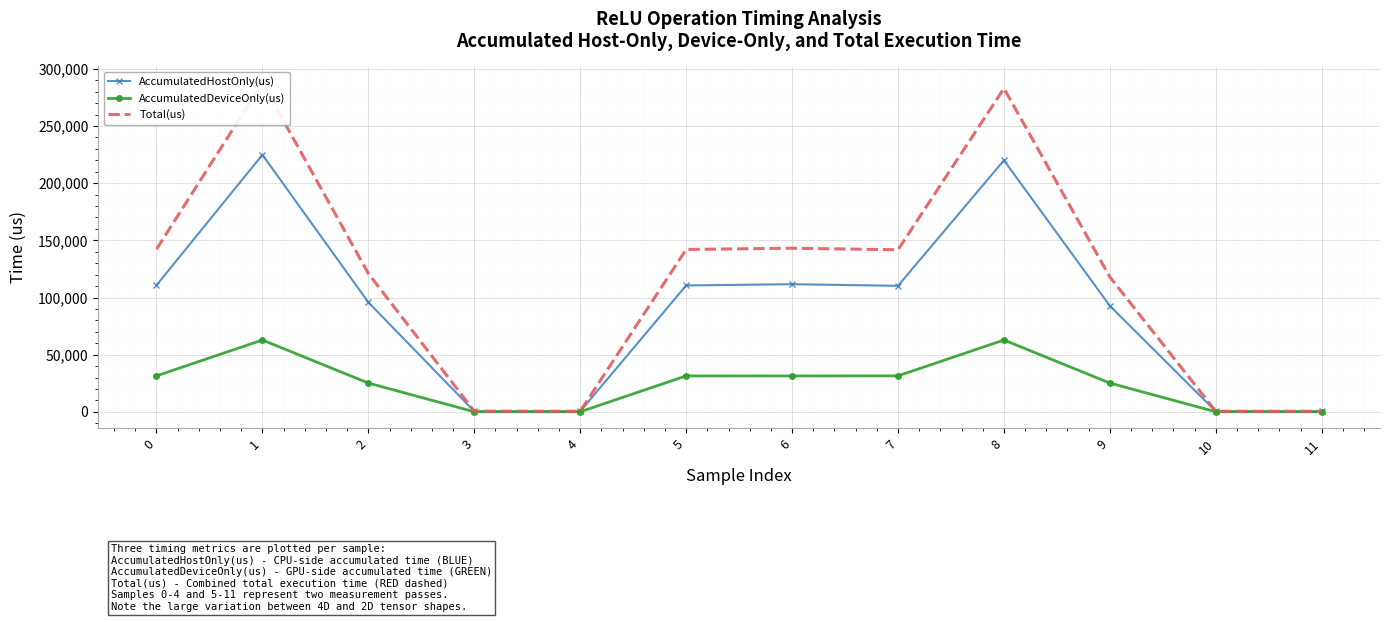

Read the AccumulatedDeviceOnly(us) value at 7.

31513.1